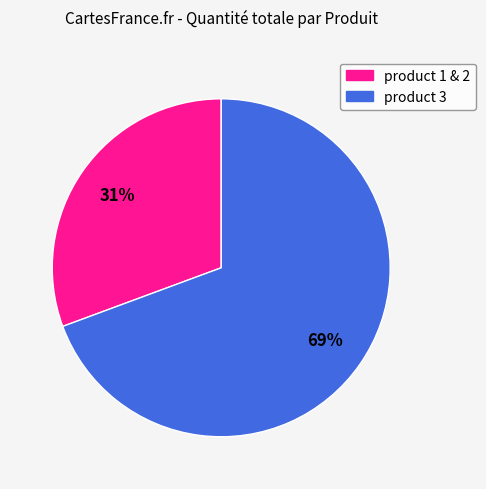

Is there any slice that represents more than half of the pie?

Yes